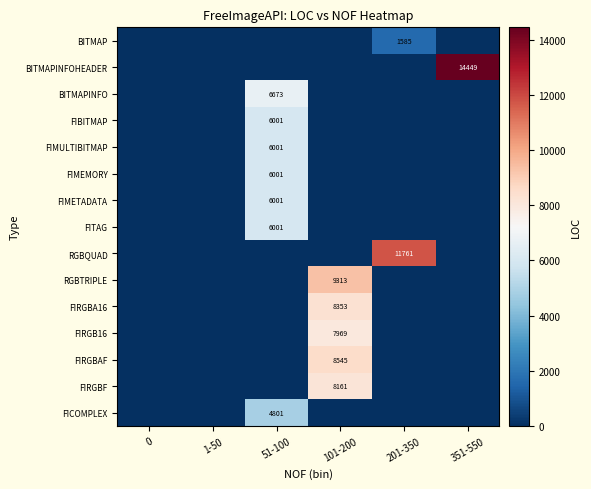

The value of FIRGBF at 101-200 is 13627. True or false?

False